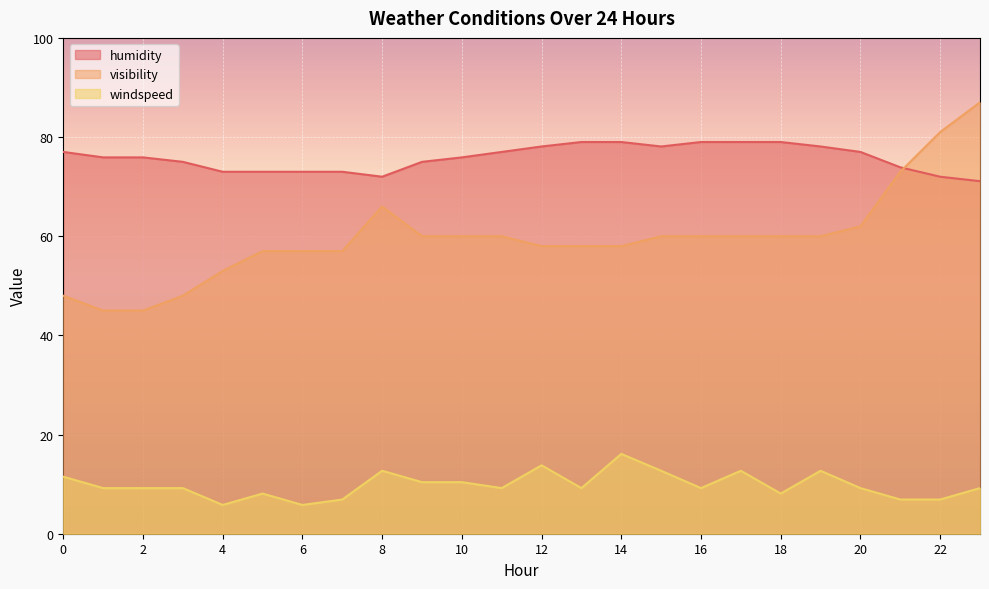

True or false: visibility has a value of 31.1 at 9.

False